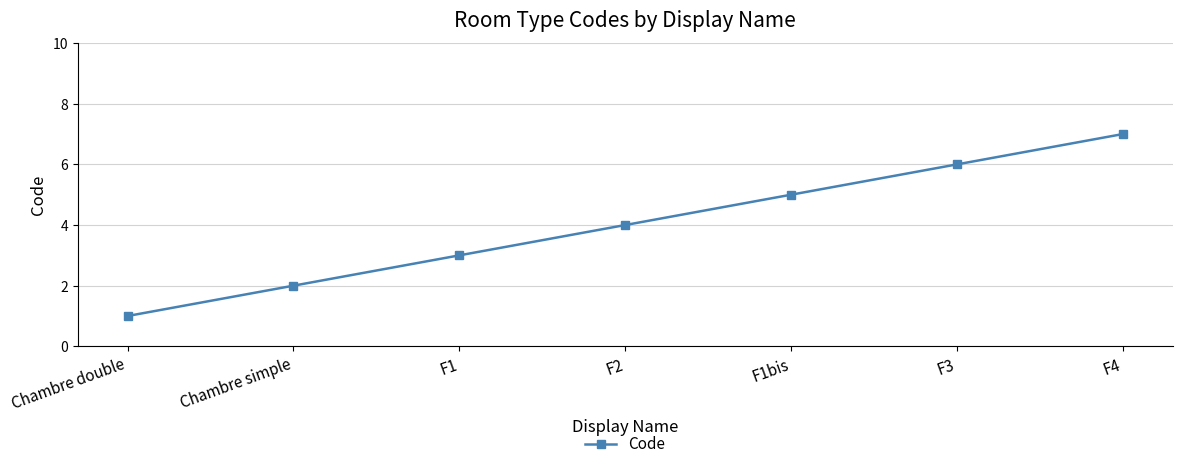

Which has a higher value, F1 or F3?

F3